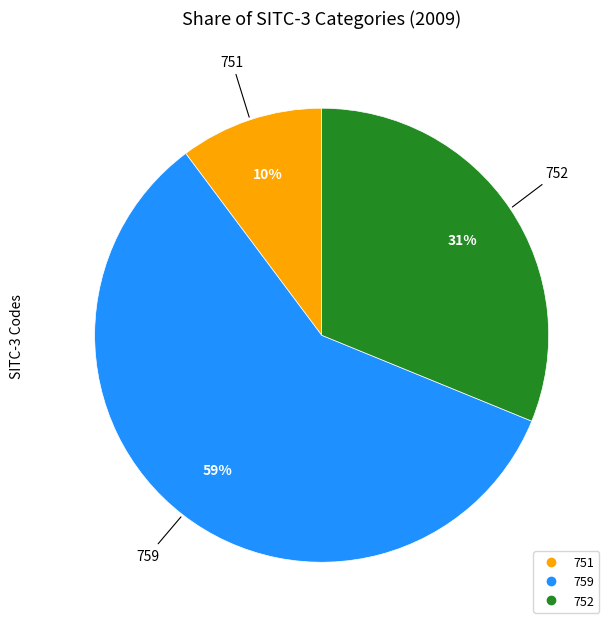

Which category has the smallest portion of the pie?

751